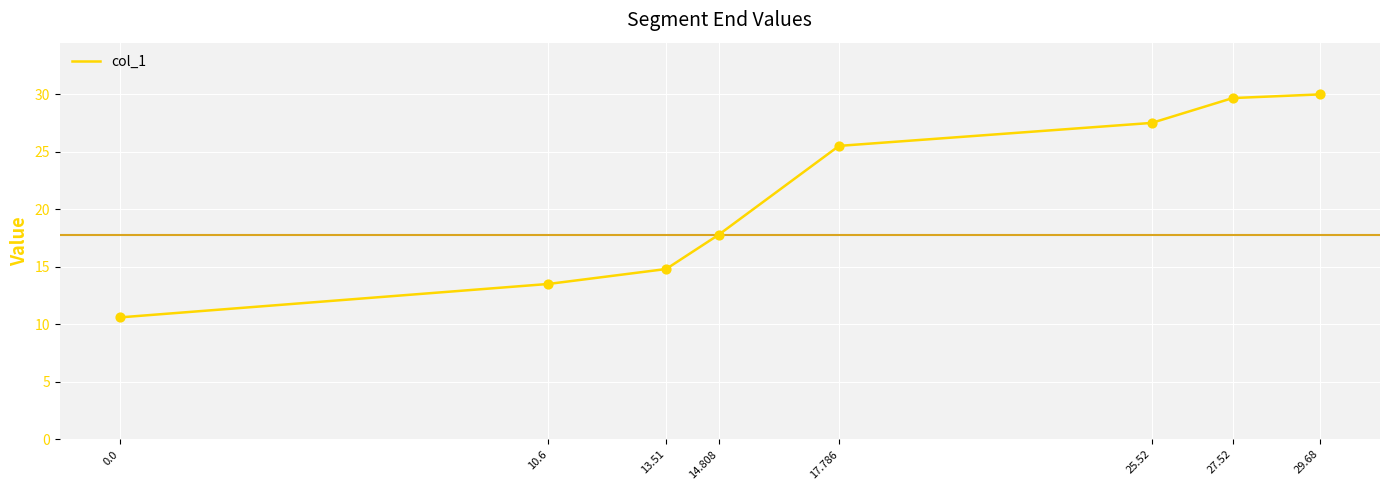

What is the change in value from 14.808 to 25.52?

+9.7